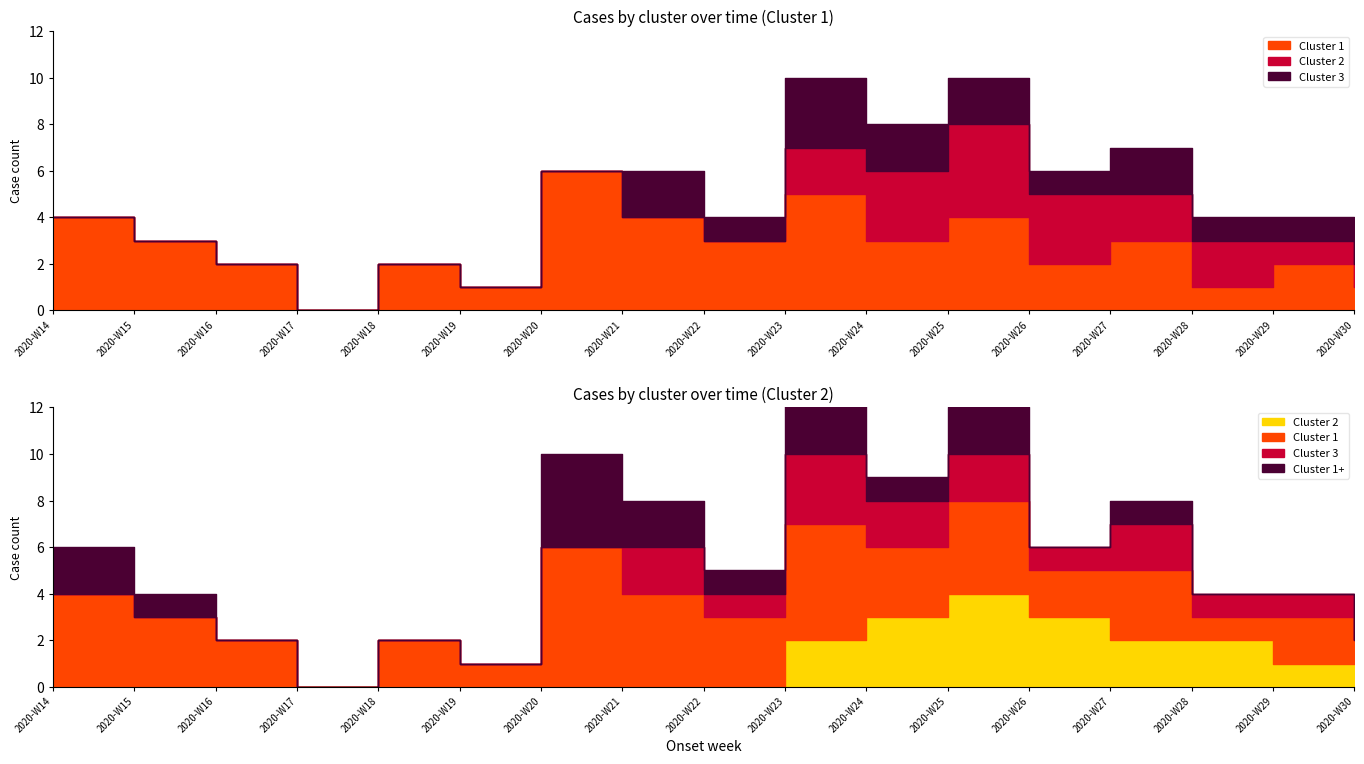

Which series has the largest total across all categories?

cluster_1